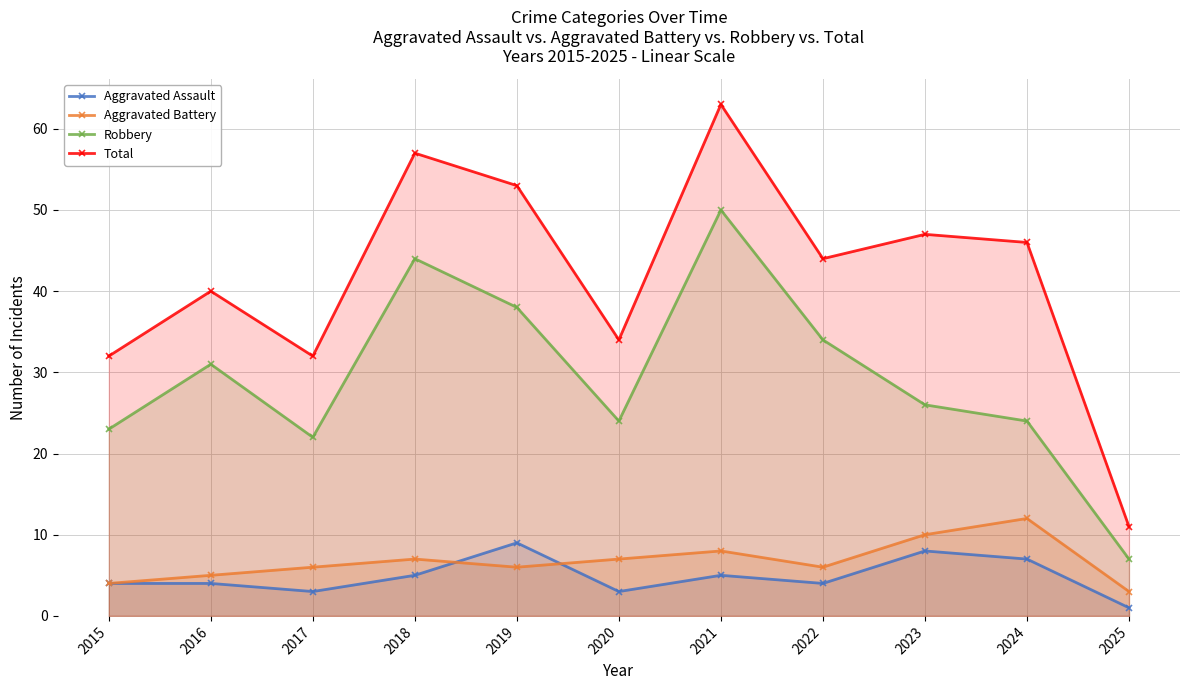

True or false: Aggravated Assault has a value of 5 at 2021.

True